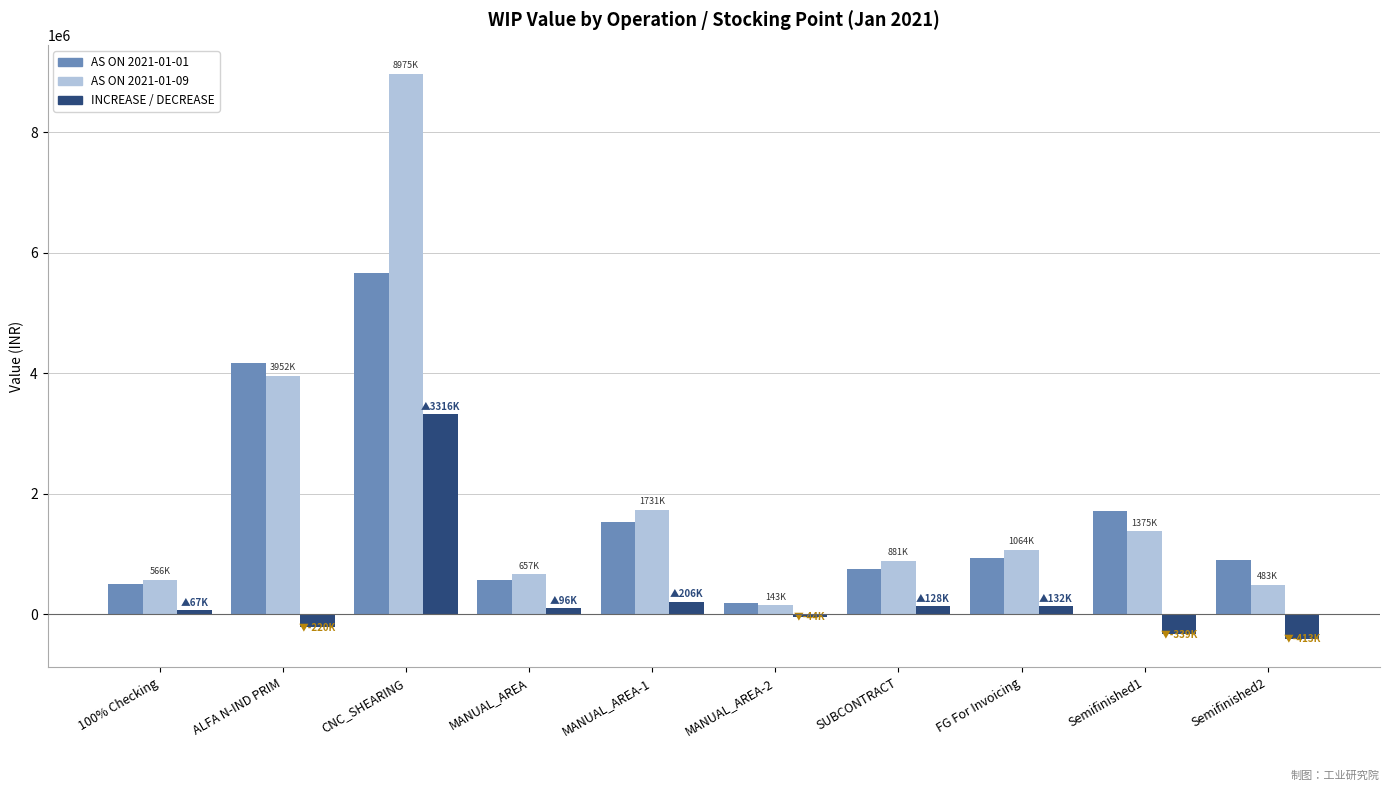

Rank the series by their maximum value, from lowest to highest.

INCREASE / DECREASE, AS ON 2021-01-01, AS ON 2021-01-09